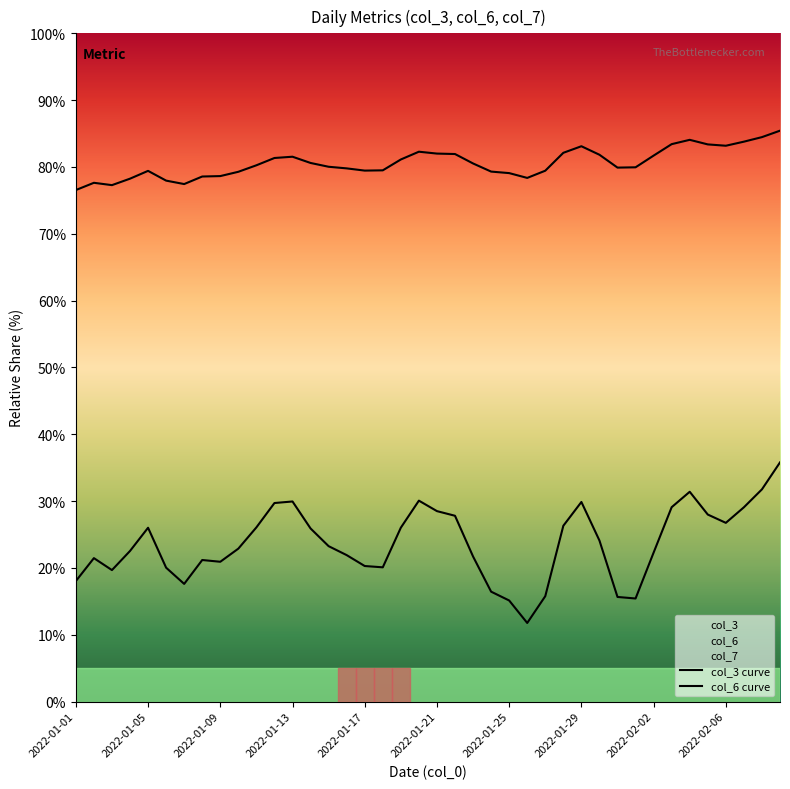

How many categories are shown in the chart?

40